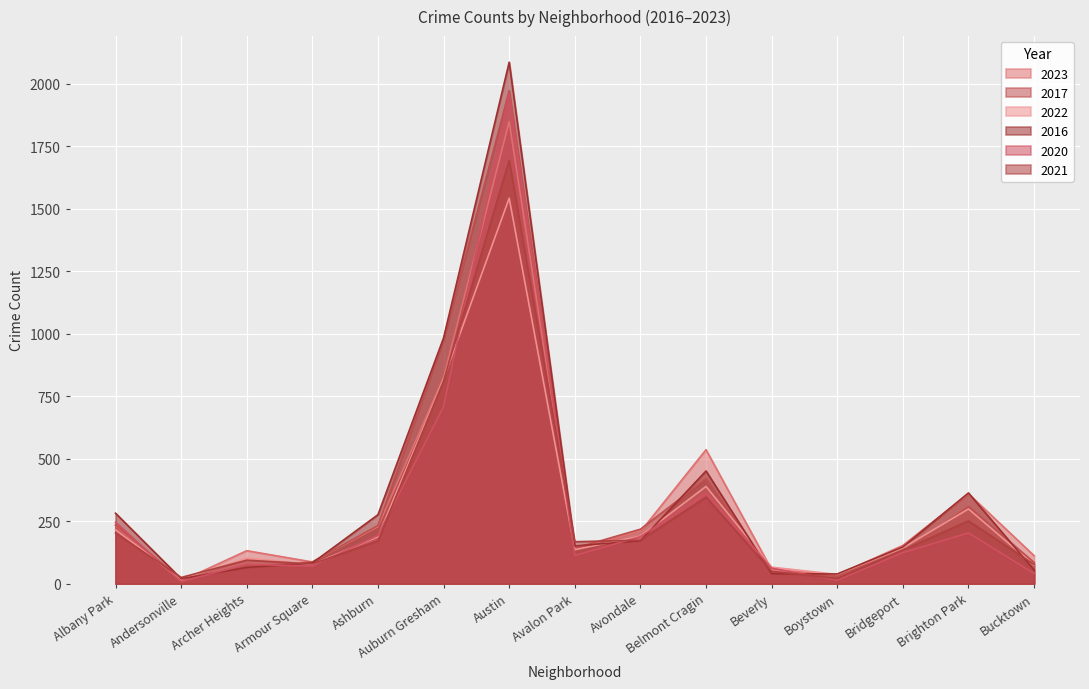

What position from the right is Brighton Park?

2